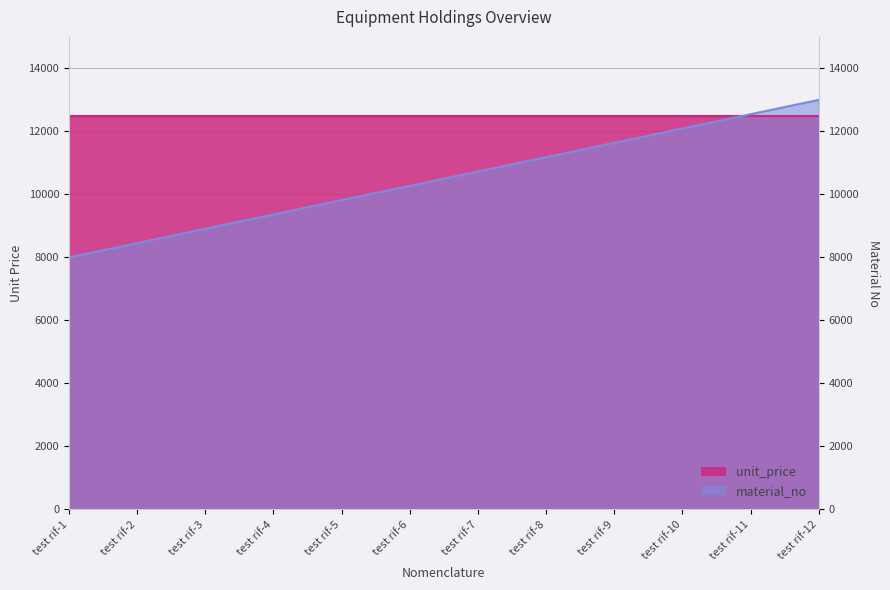

True or false: the data shows 13000.0 at test rif-12.

True